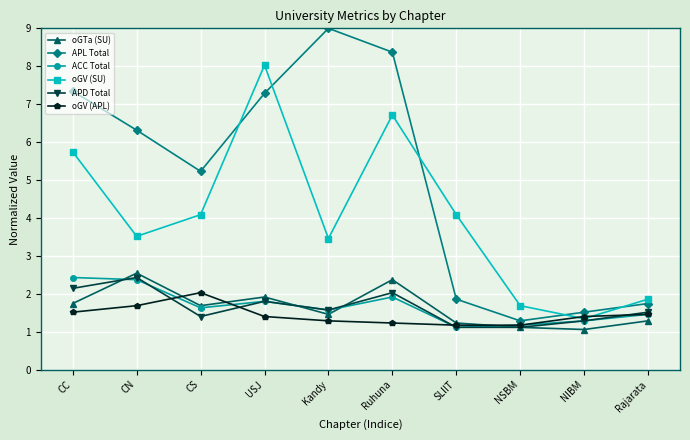

True or false: oGTa (SU) and oGV (SU) cross at least once.

False